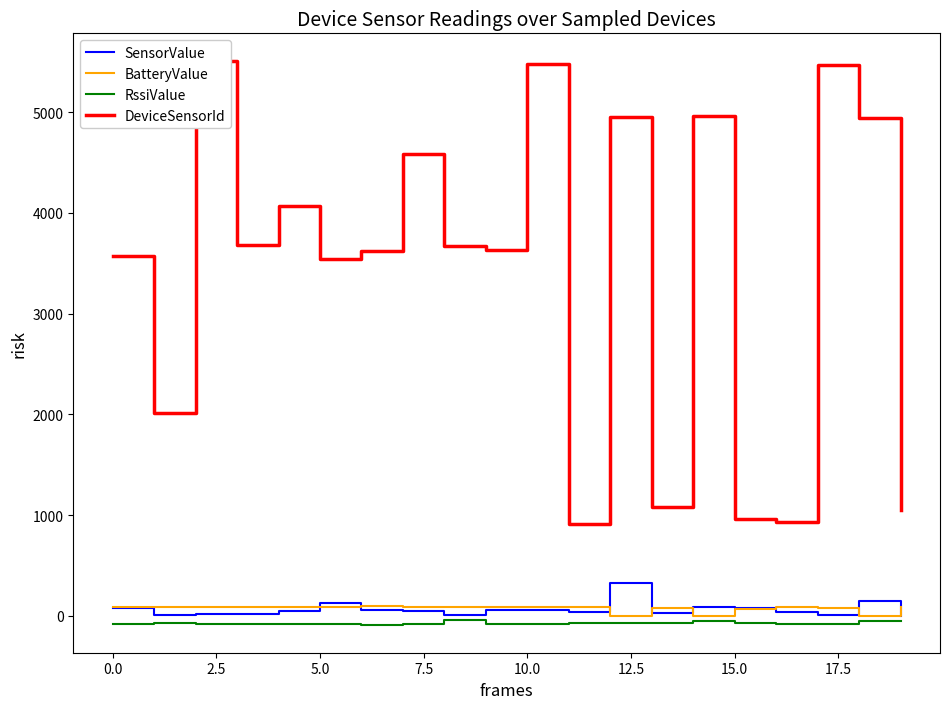

Count the number of data series in this chart.

4